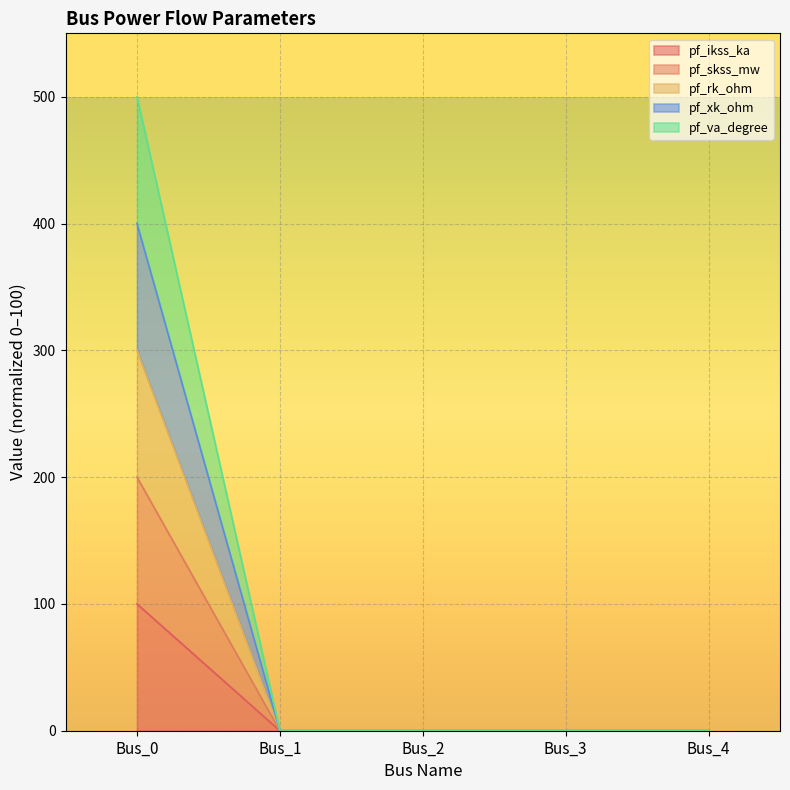

What are all the series names shown in the legend?

pf_ikss_ka, pf_skss_mw, pf_rk_ohm, pf_xk_ohm, pf_va_degree